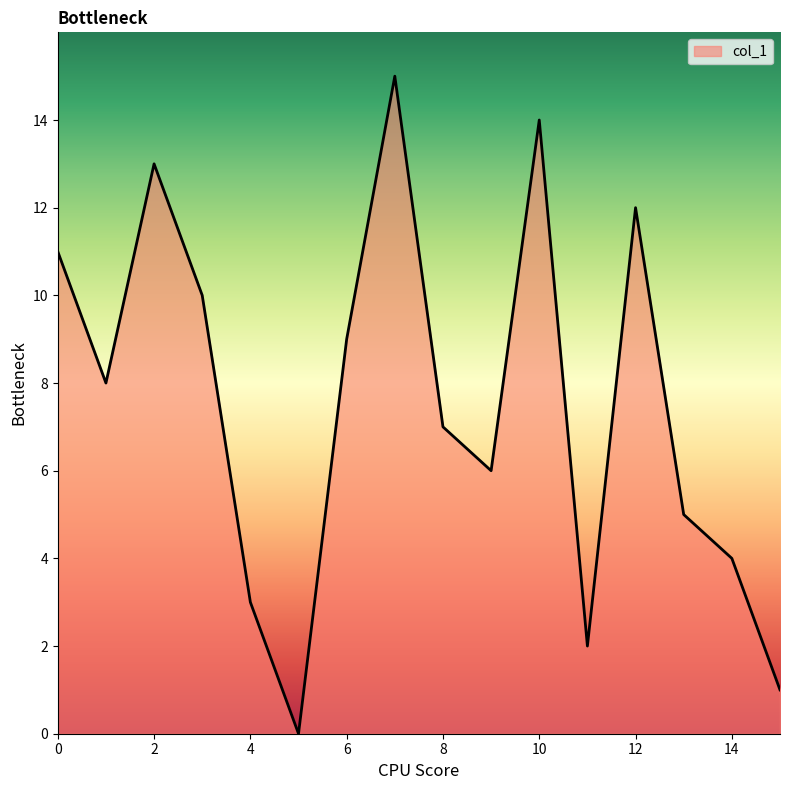

What is the greatest value displayed?

15